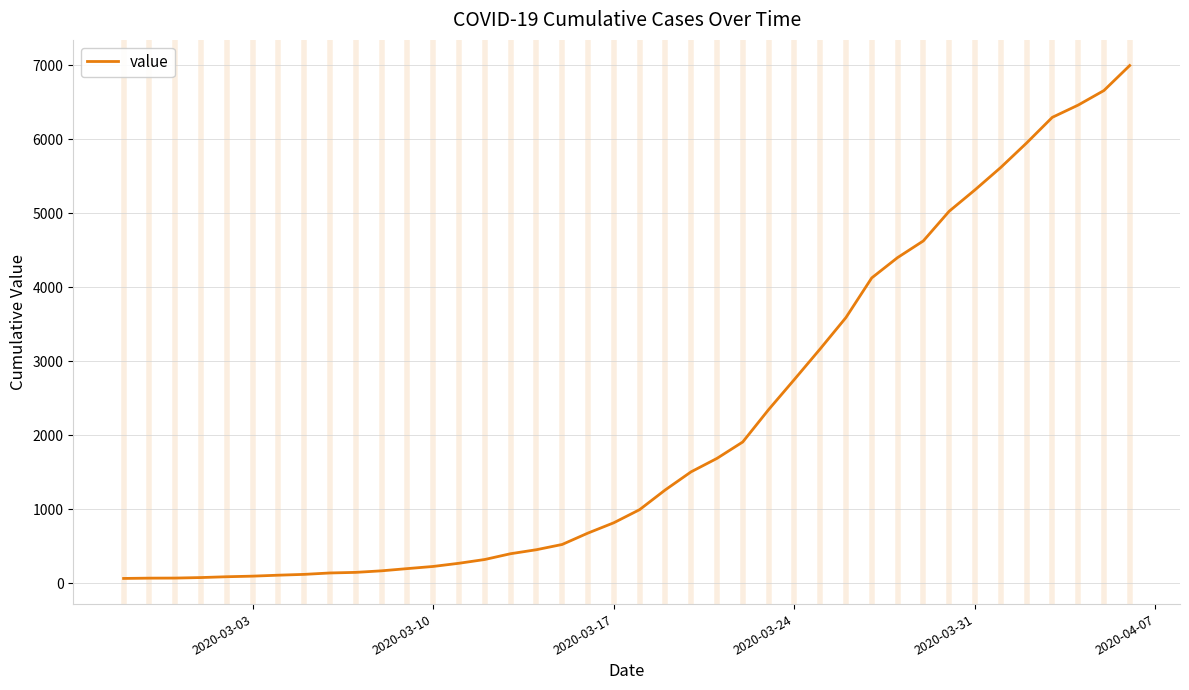

What is the greatest value displayed?

6995